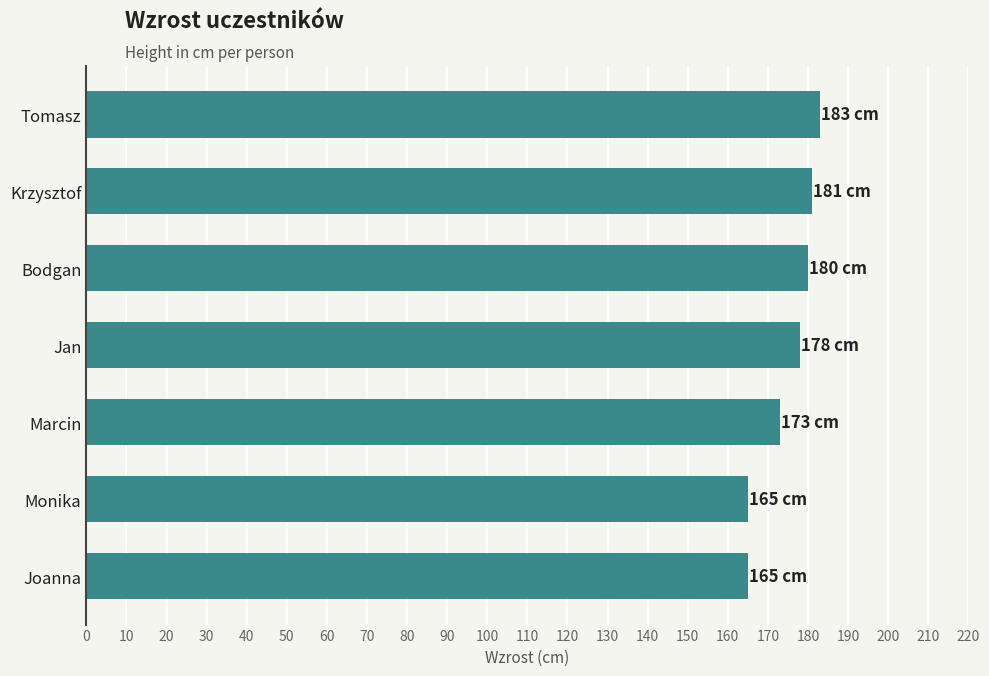

What is the change in value from Joanna to Bodgan?

+15